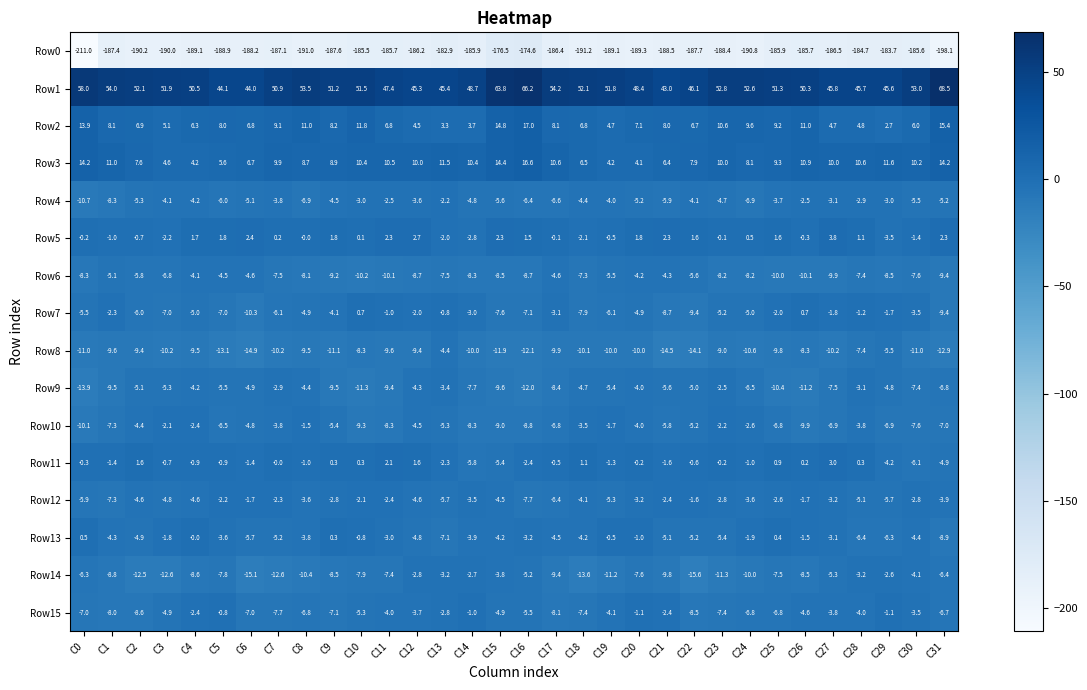

True or false: Row2 has a value of 3.7 at C14.

True